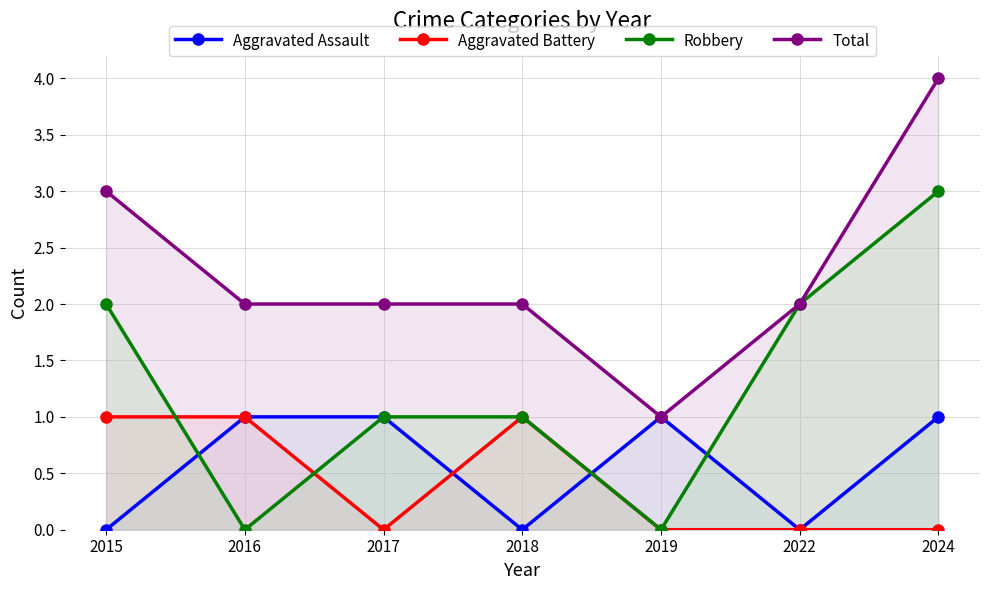

True or false: Aggravated Battery and Robbery cross at least once.

True